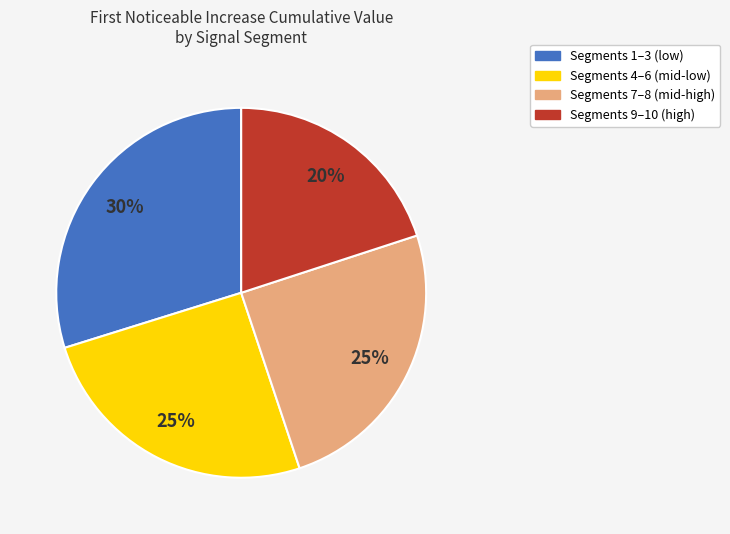

Does any single category account for the majority?

No